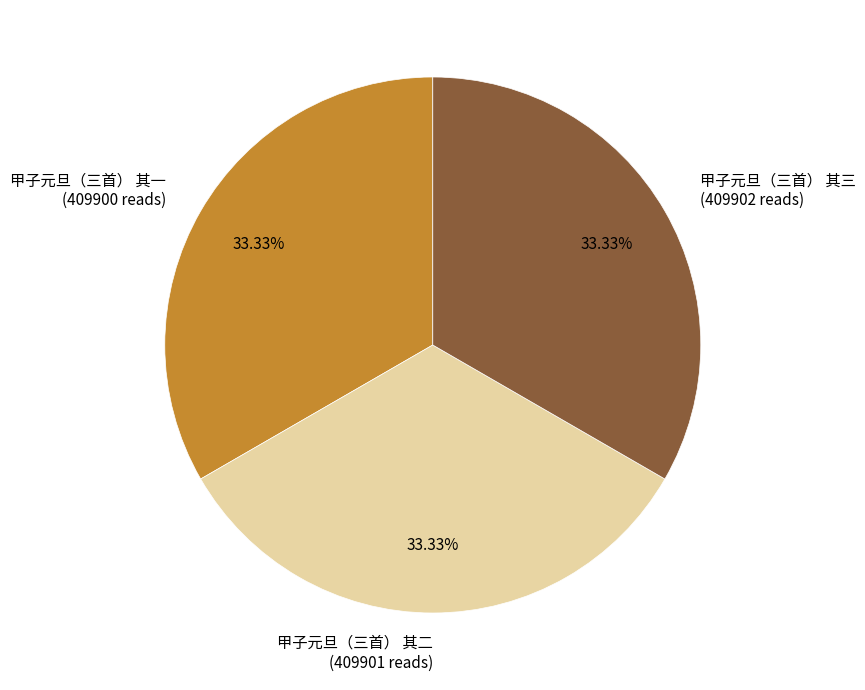

True or false: 甲子元旦（三首） 其二 accounts for 33% of the total.

True